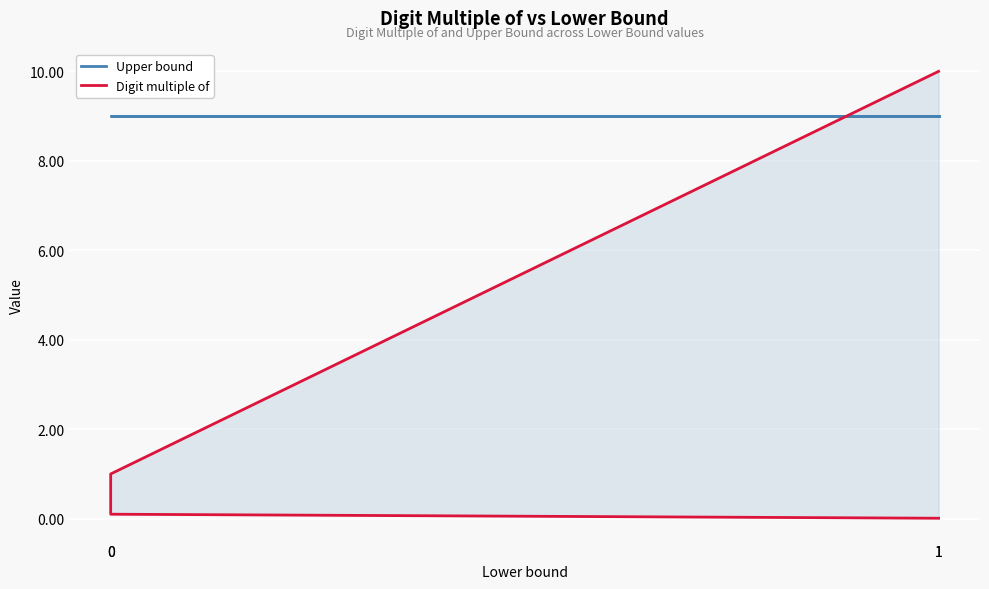

The value of Digit multiple of at 1 is 0.0. True or false?

True